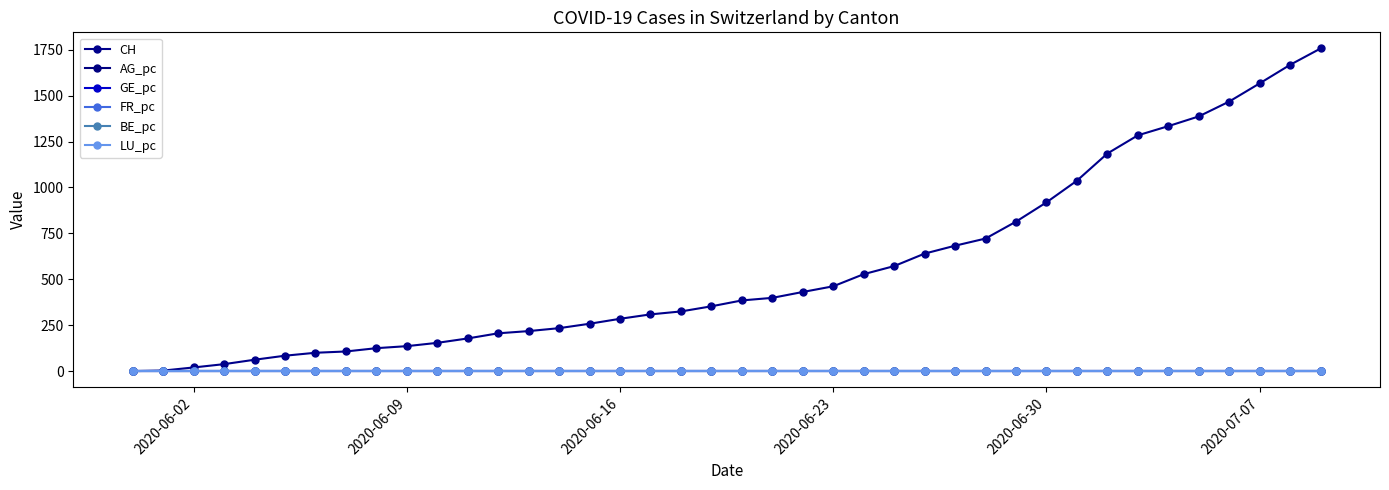

At how many categories does at least one series exceed 747?

11